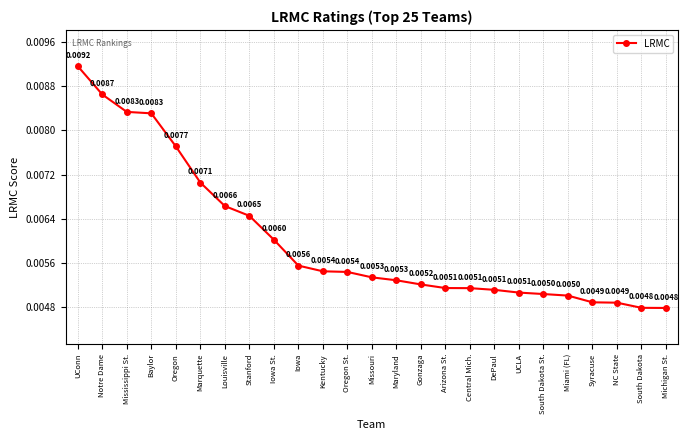

Between Missouri and Kentucky, which is larger?

Kentucky